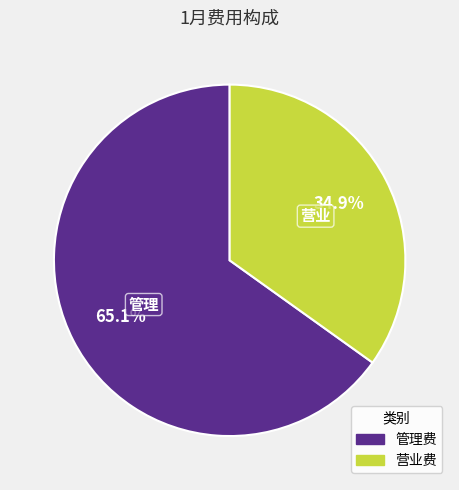

True or false: 营业费 accounts for 35% of the total.

True